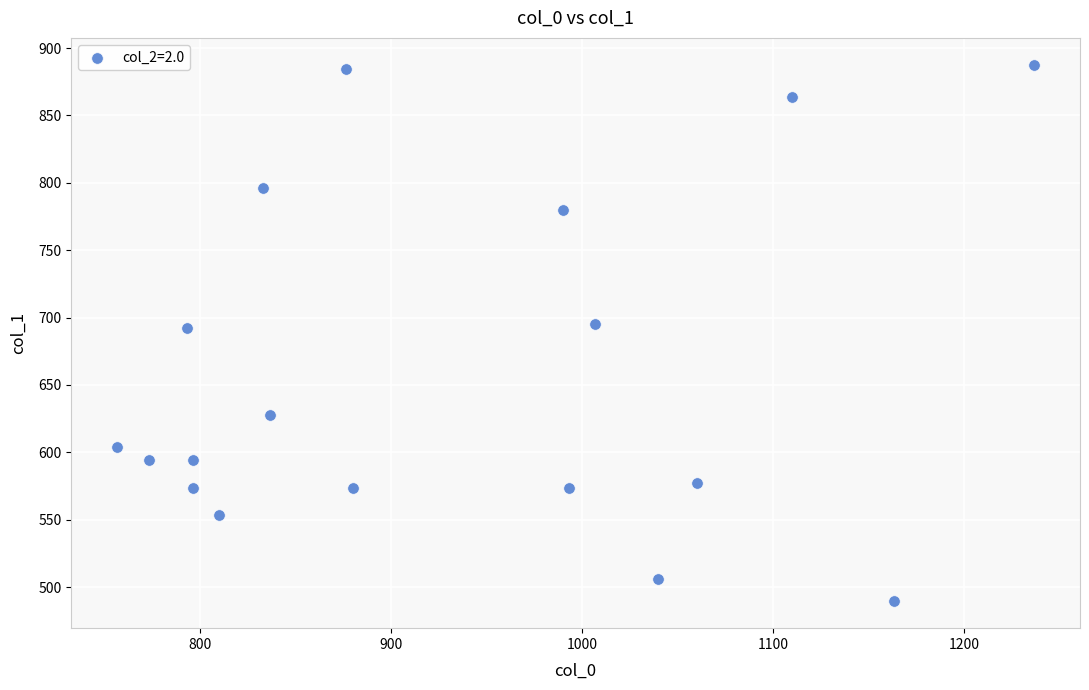

What is the range of X values (max minus min)?

480.0